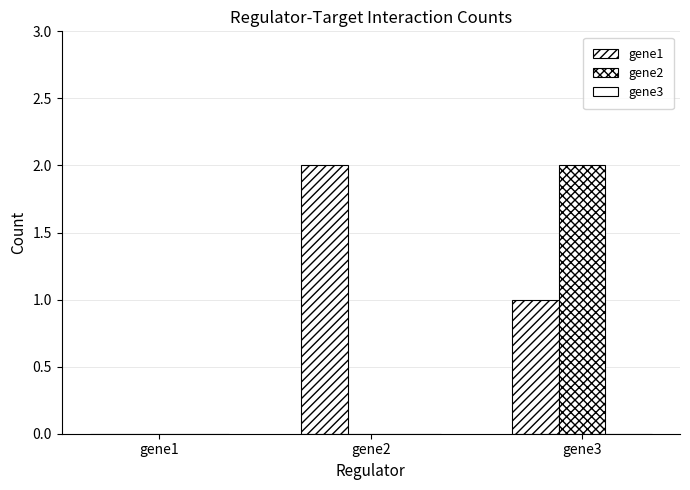

Reading left to right, what are all the values shown in this chart?

gene1: gene1=0	gene2=2	gene3=1
gene2: gene1=0	gene2=0	gene3=2
gene3: gene1=0	gene2=0	gene3=0